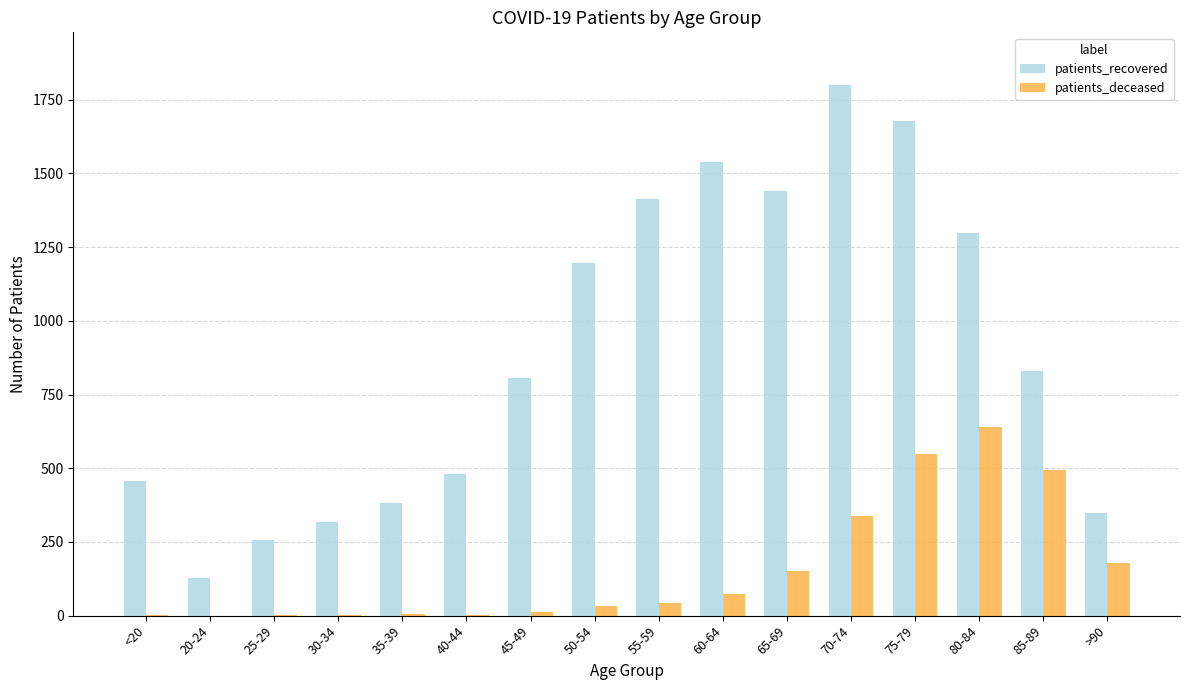

Which series has the widest spread of values?

patients_recovered